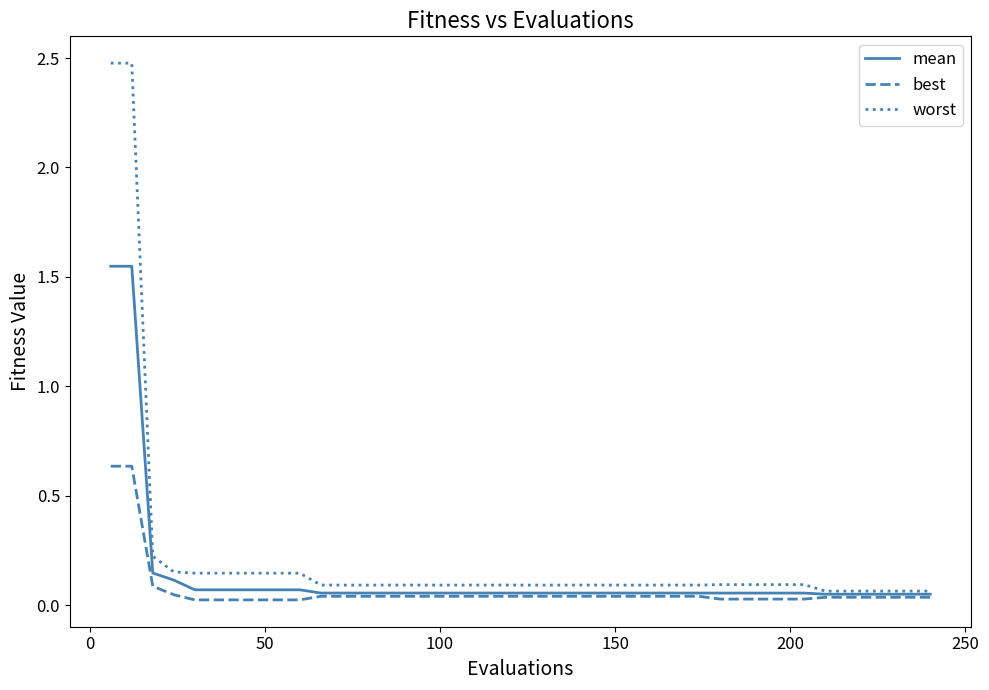

What is the greatest value displayed?

2.5